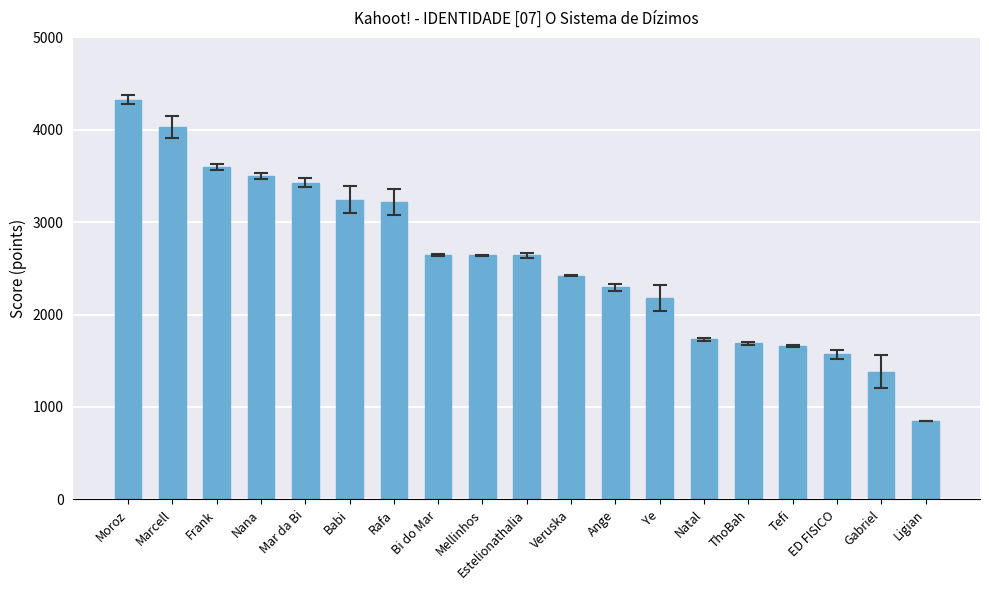

Which has a higher value, Moroz or Nana?

Moroz